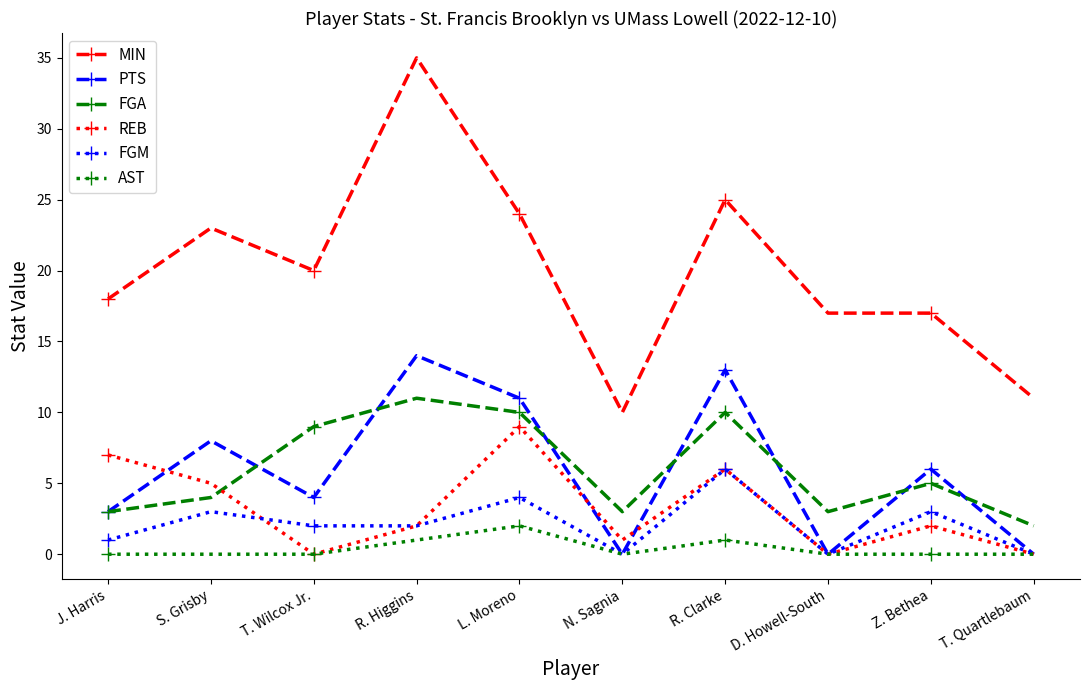

Count the number of data series in this chart.

6